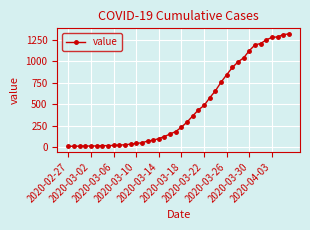

What is the maximum value shown in the chart?

1319